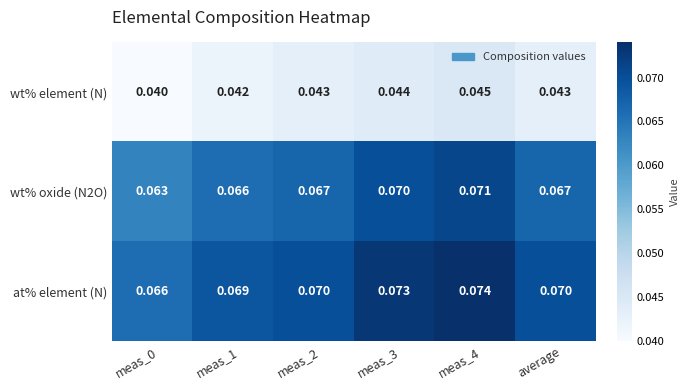

Is the value of at% element (N) at meas_4 greater than the value of wt% oxide (N2O) at meas_0?

Yes